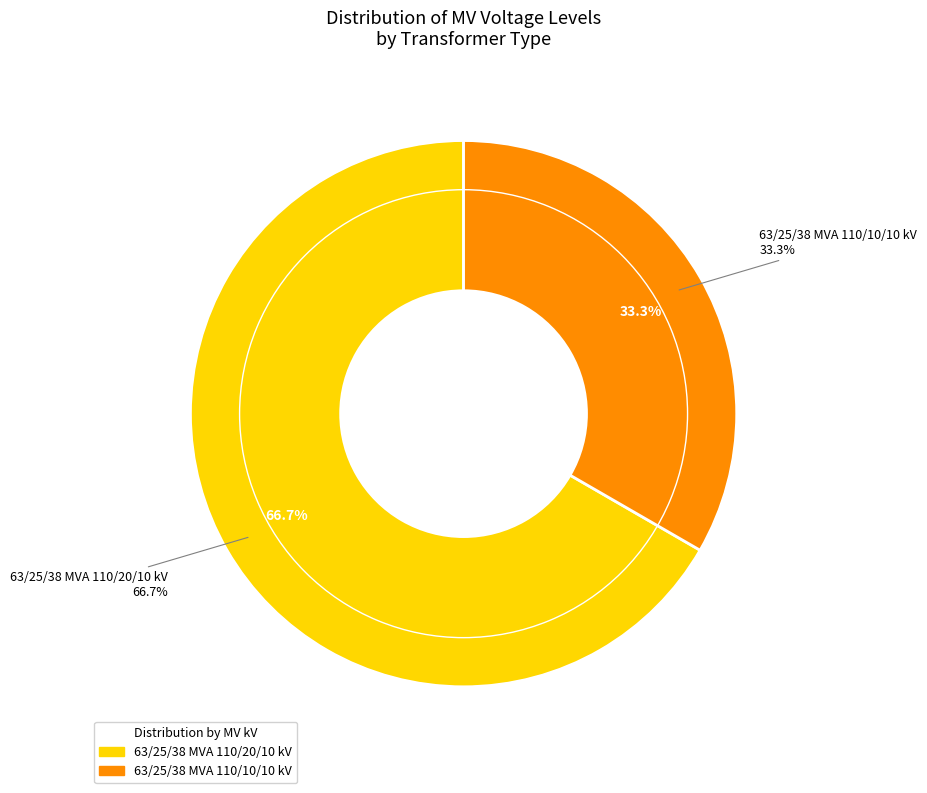

What portion of the pie excludes 63/25/38 MVA 110/20/10 kV?

33.3%